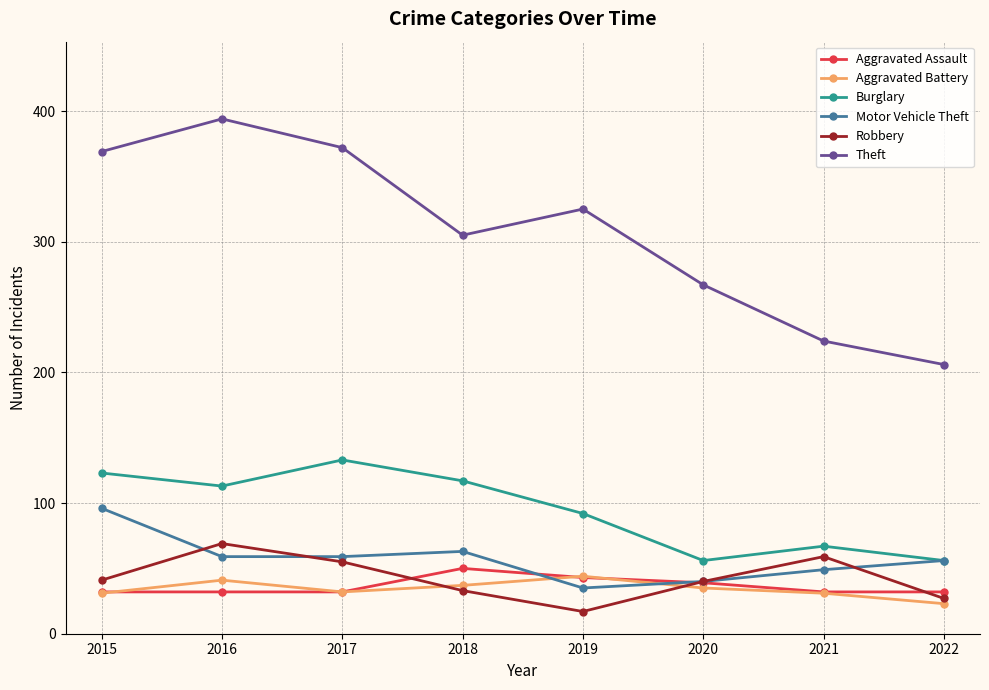

Is this an area chart (filled region under the line)?

No